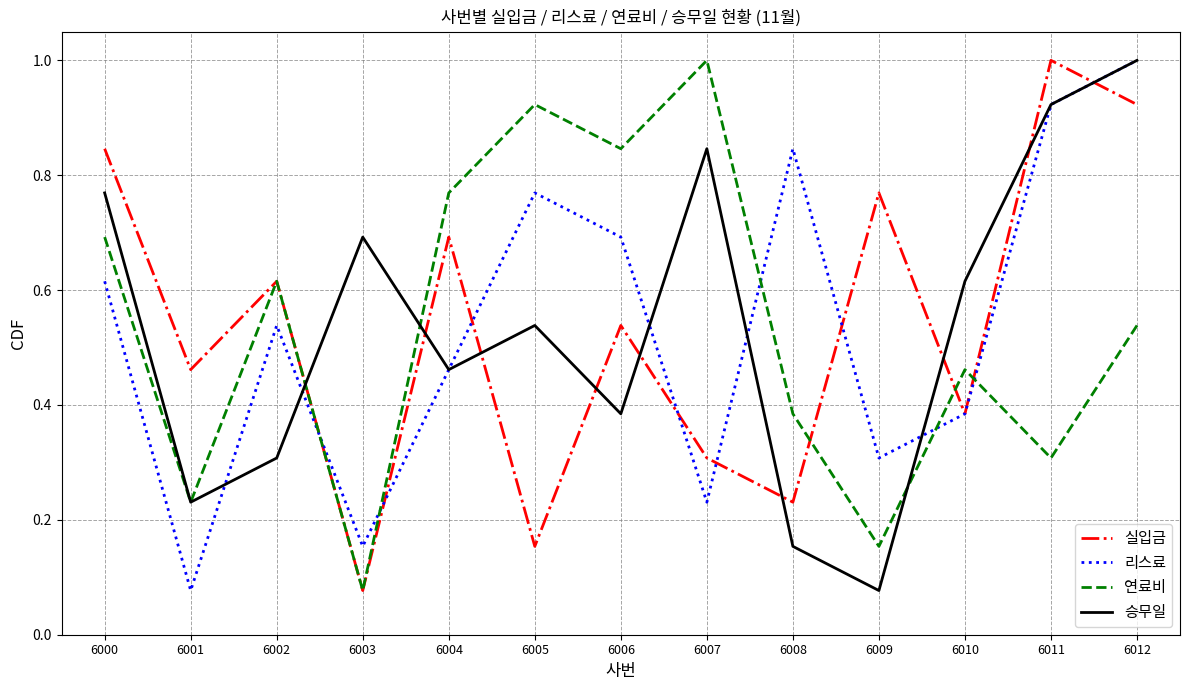

Between which two adjacent categories do 실입금 and 승무일 first intersect?

6002 and 6003